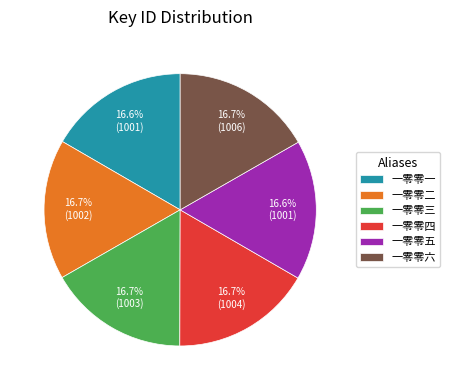

To the nearest percent, what percentage of the pie is 一零零五?

17%